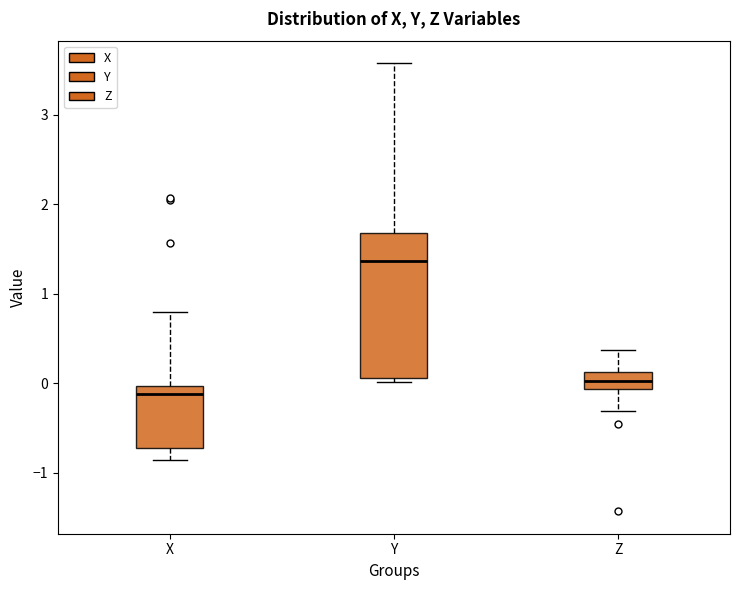

Reading left to right, read every box against the y-axis: the position of its median line, the range the box covers, and the ends of its whiskers. The values are not printed on the chart, so give them approximately, as read against the axis.

X: median -0.1, box -0.7 to 0.0, whiskers -0.9 to 0.8
Y: median 1.4, box 0.1 to 1.7, whiskers 0.0 to 3.6
Z: median 0.0, box -0.1 to 0.1, whiskers -0.3 to 0.4